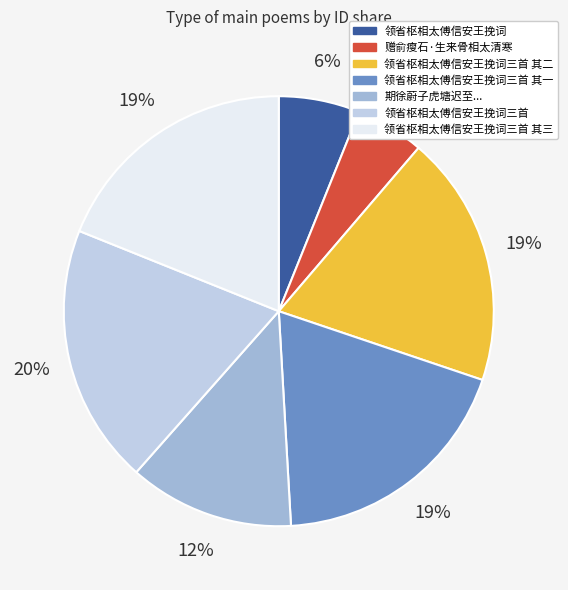

Is there any slice that represents more than half of the pie?

No